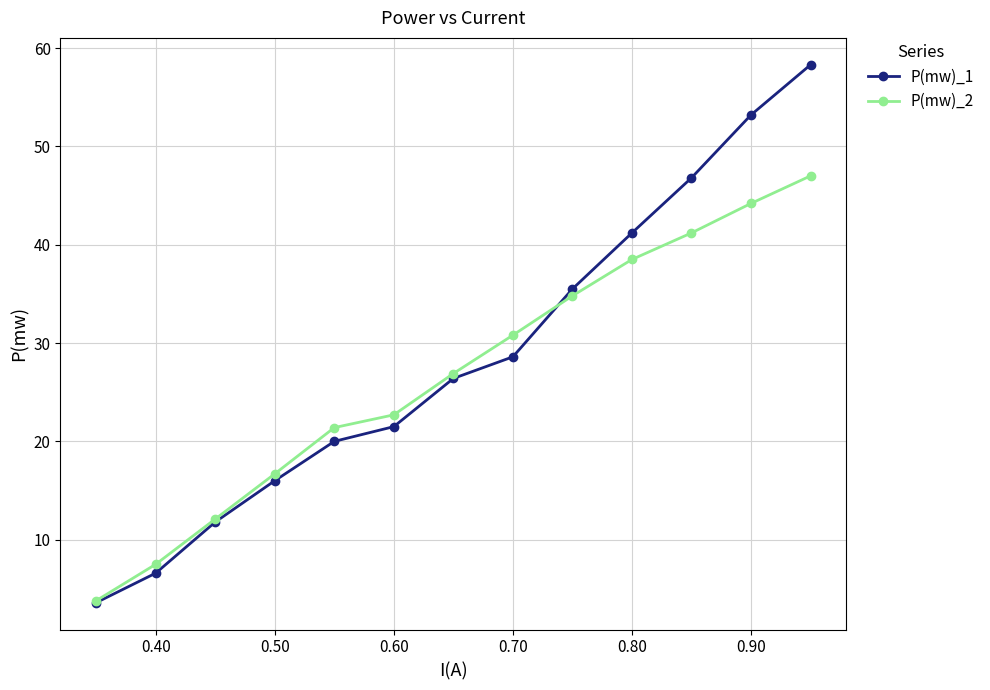

Which series has the widest spread of values?

P(mw)_1